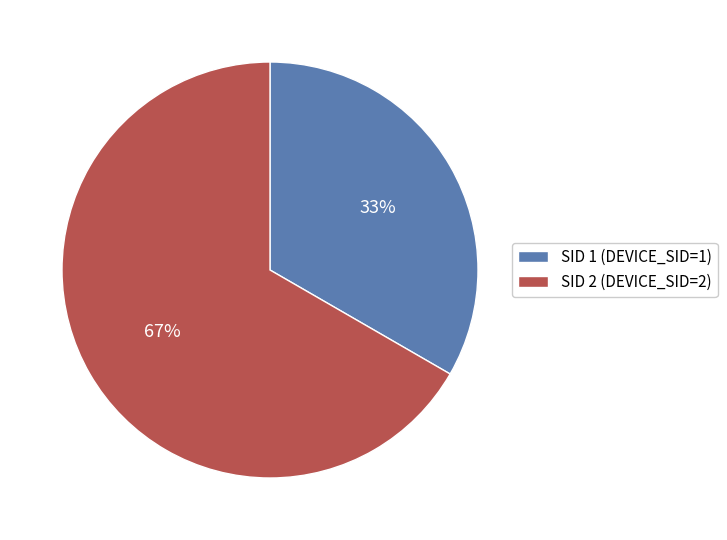

True or false: SID 1 (DEVICE_SID=1) accounts for 33% of the total.

True